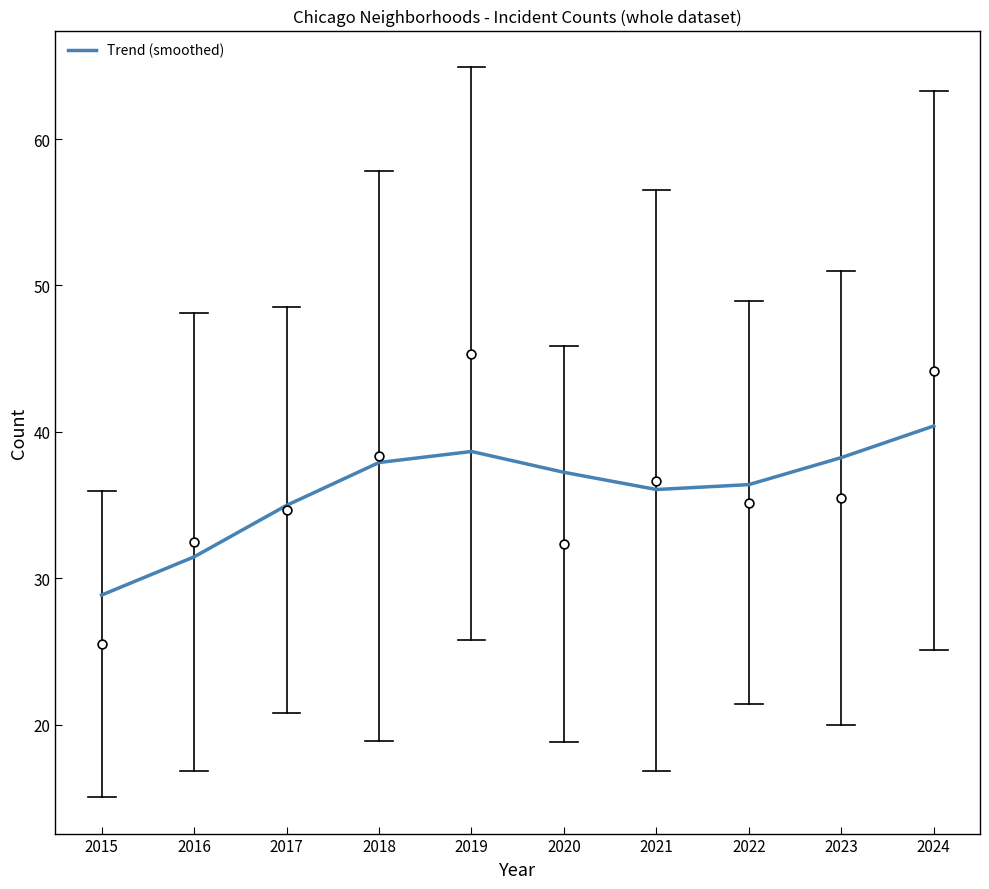

Between 2018 and 2022, which is larger?

2018